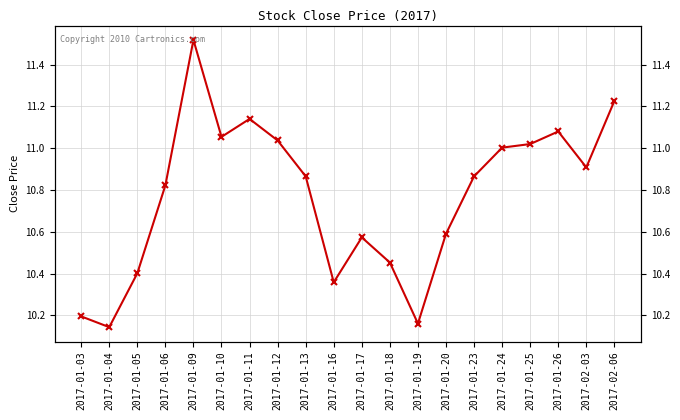

What is the ratio of the value at 2017-02-06 to the value at 2017-01-13?

1.0